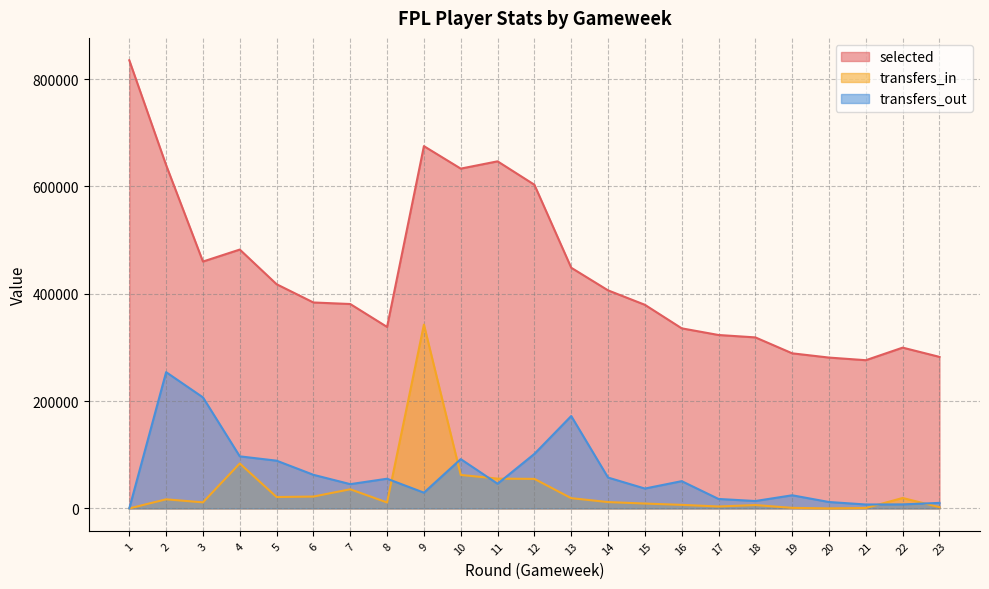

At which label is selected closest to 555578?

12